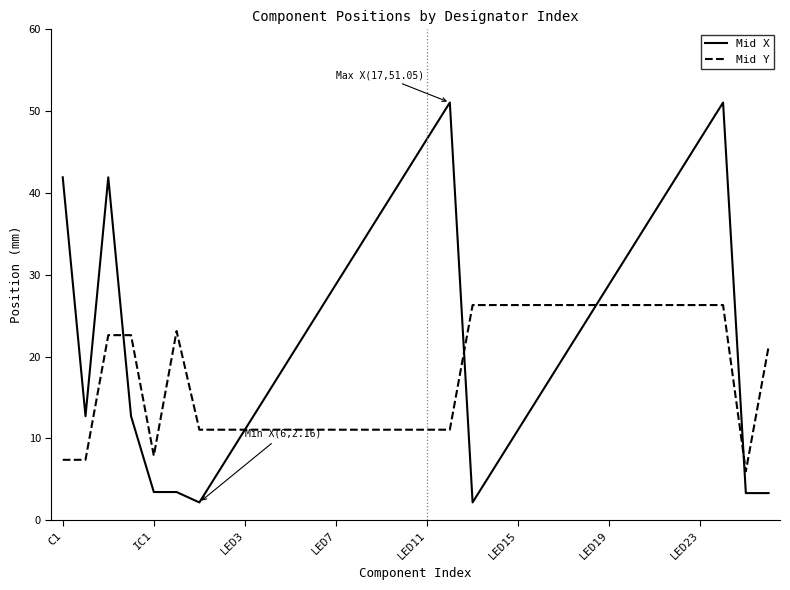

Which series has the largest total across all categories?

Mid X